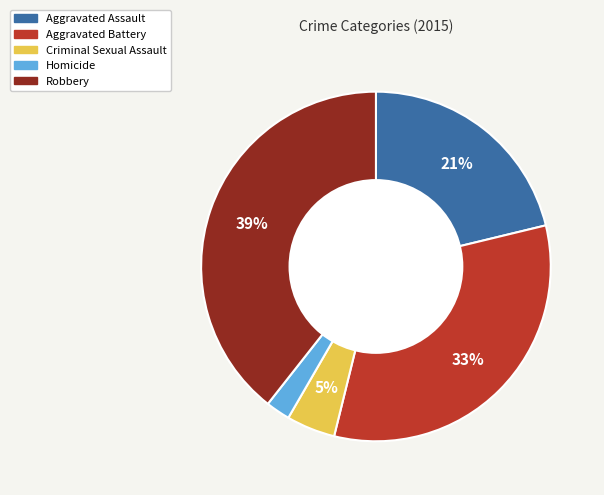

Does Homicide account for over 50% of the chart?

No